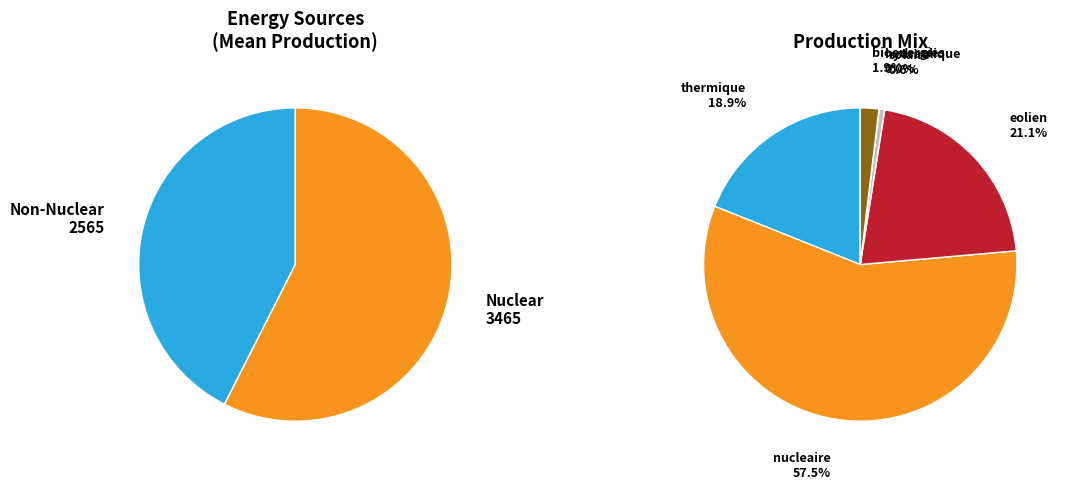

True or false: thermique accounts for 19% of the total.

True